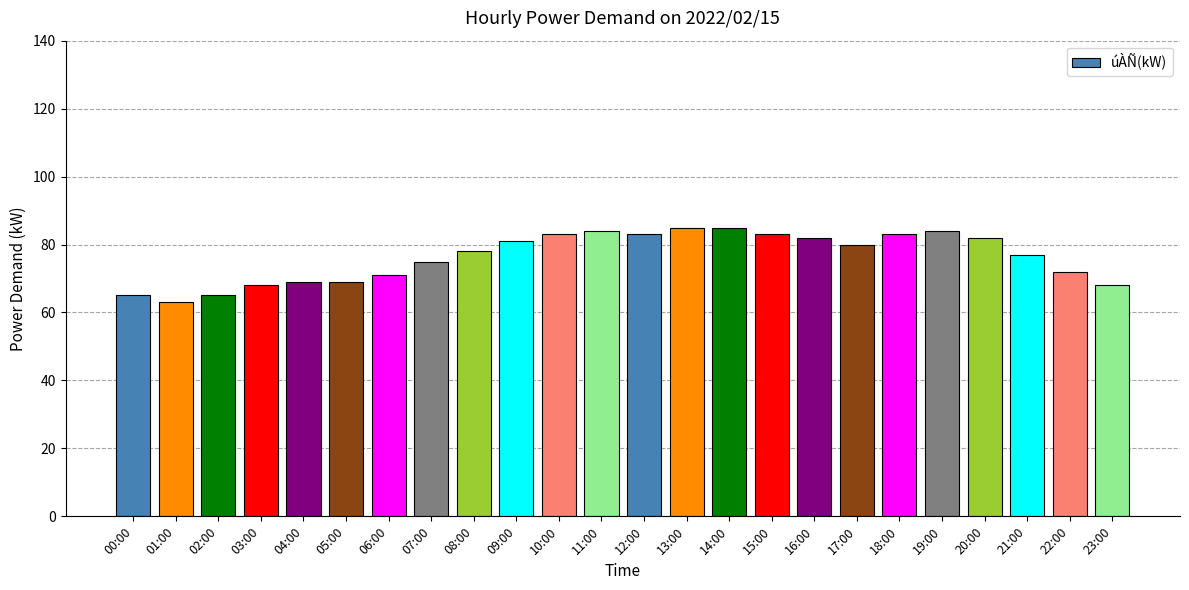

What is the maximum value shown in the chart?

85